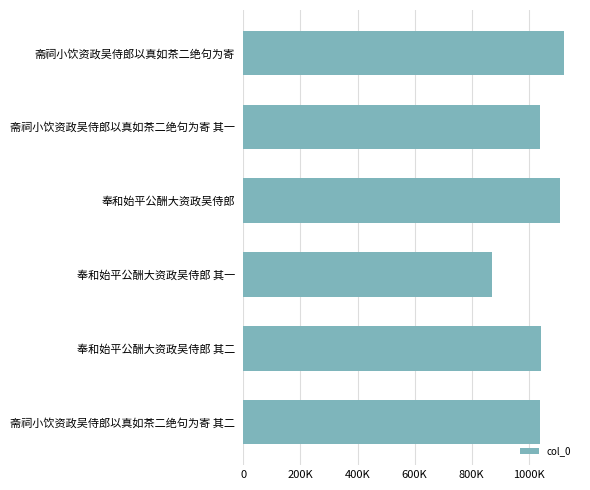

How many data points are less than 1037789?

3